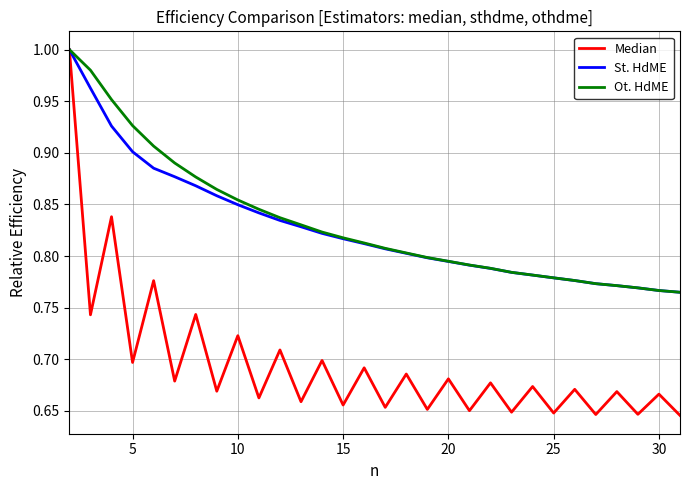

What is the sum of all Ot. HdME values?

25.0